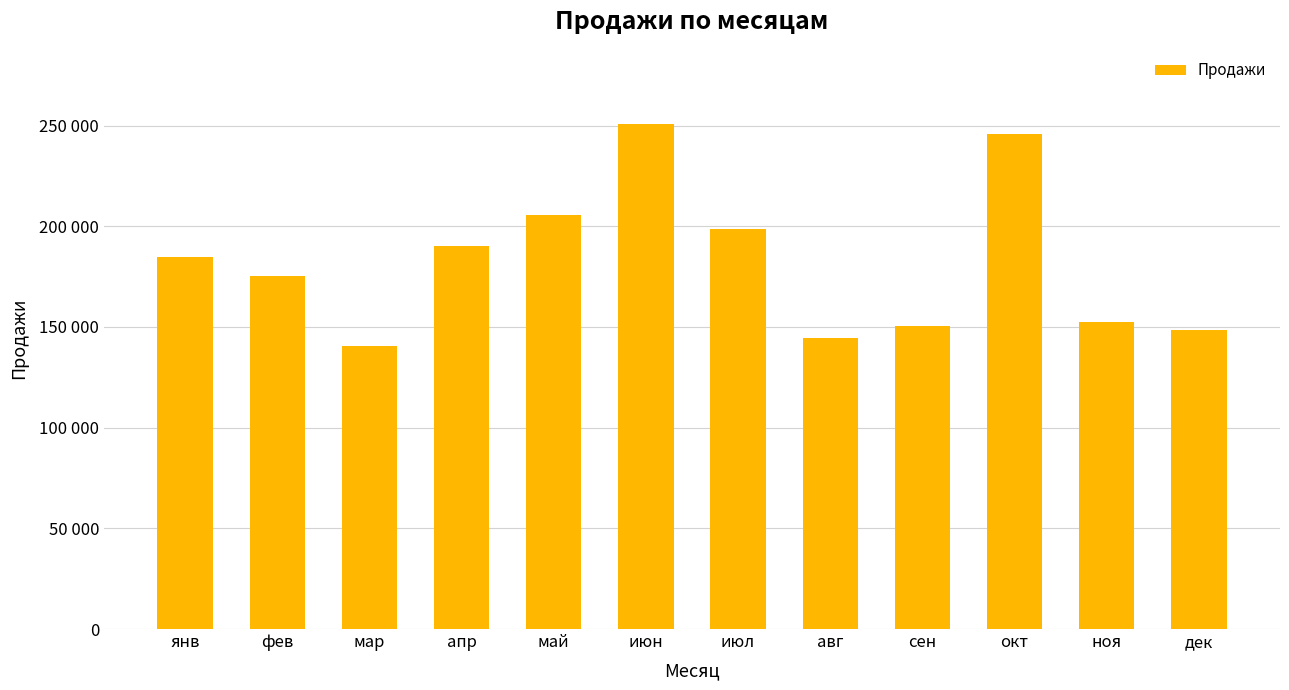

What is the change in value from фев to июл?

+22961